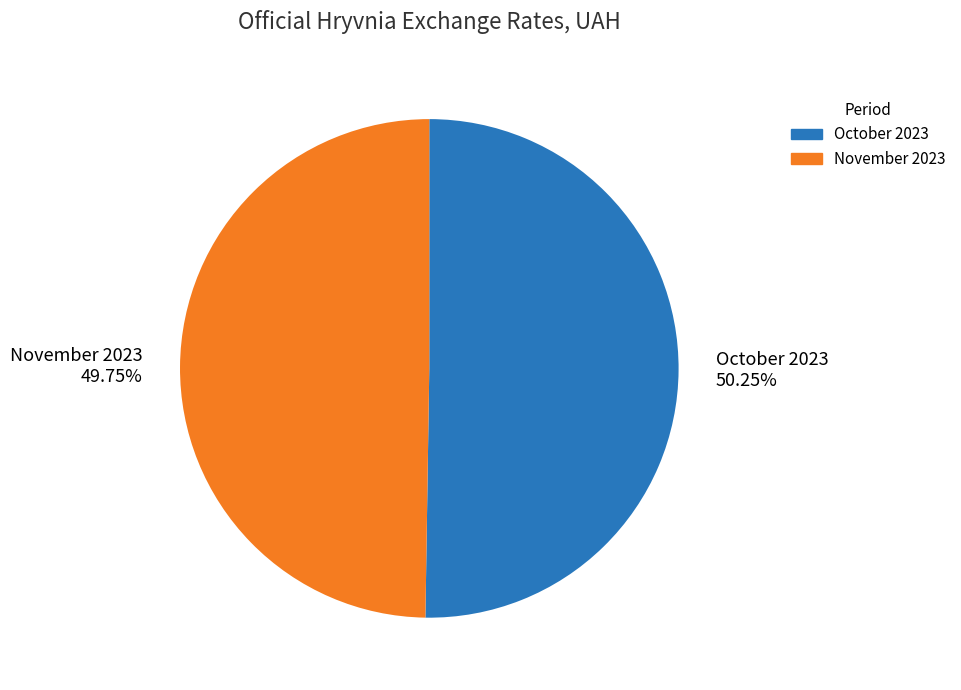

What is the ratio of the value at October 2023 to the value at November 2023?

1.0